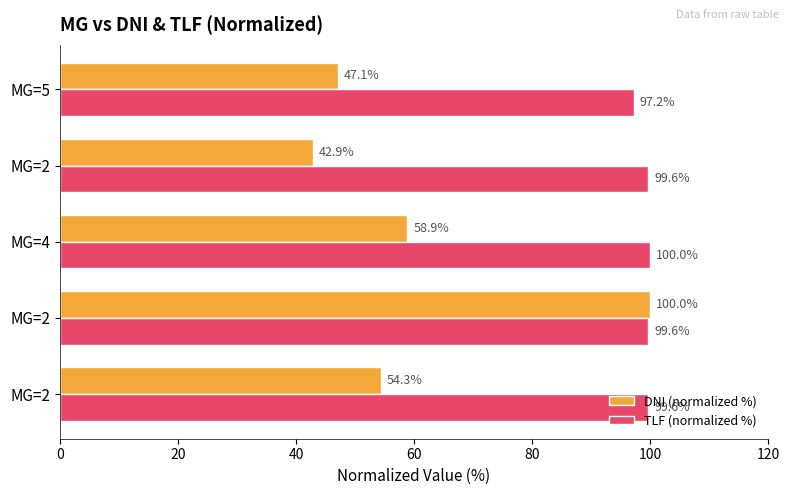

What are all the series names shown in the legend?

DNI (normalized %), TLF (normalized %)